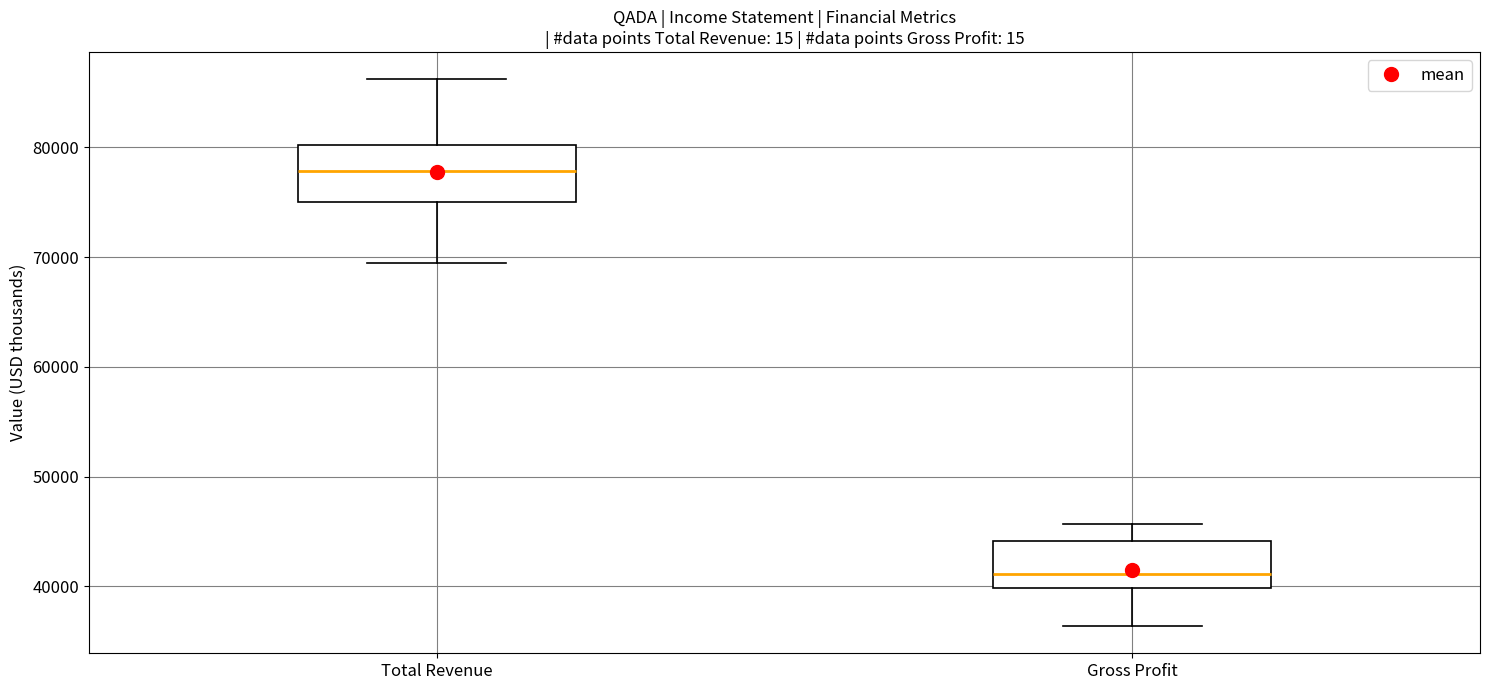

Where is the lower edge of the box for Gross Profit on the y-axis? The values are not printed on the chart, so give them approximately, as read against the axis.

40000